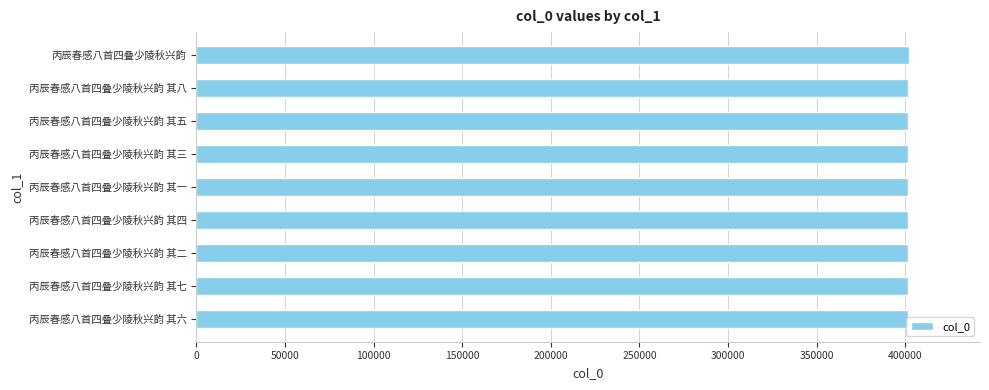

What is the greatest value displayed?

401945